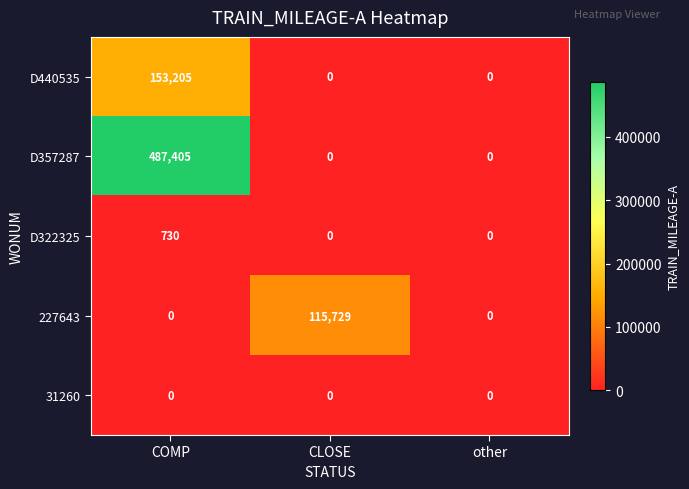

What is the total value across all series at CLOSE?

115729